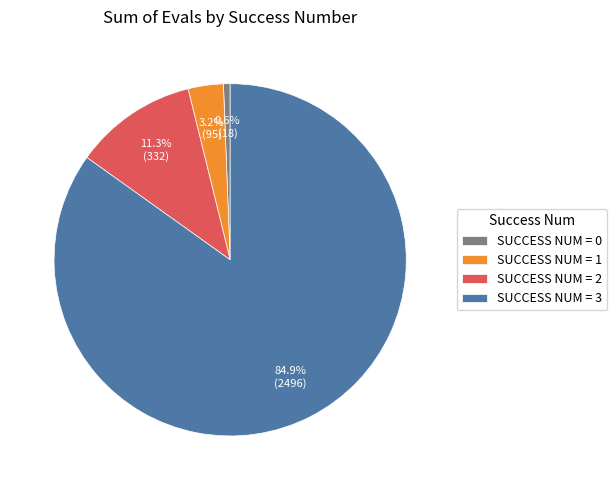

What is the majority slice?

SUCCESS NUM = 3